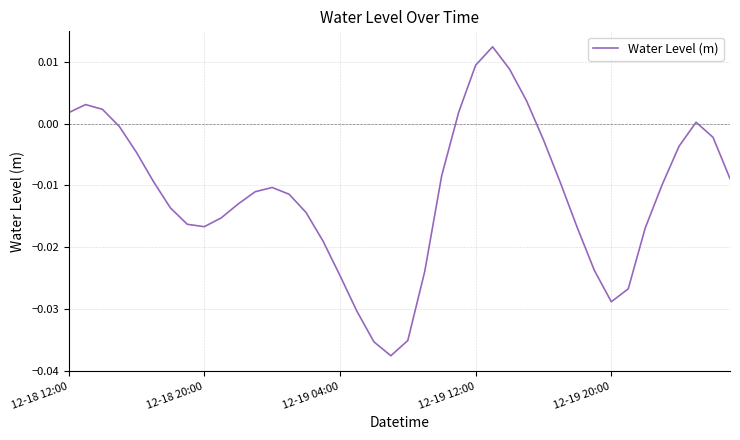

How many lines are shown in the chart?

1